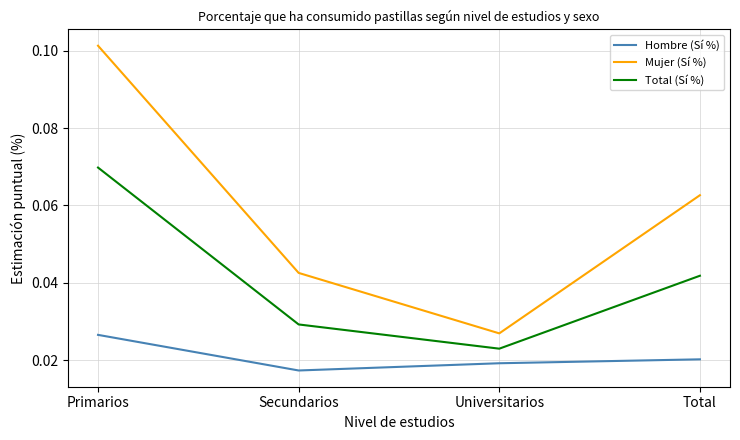

Which series has the widest spread of values?

Mujer (Sí %)